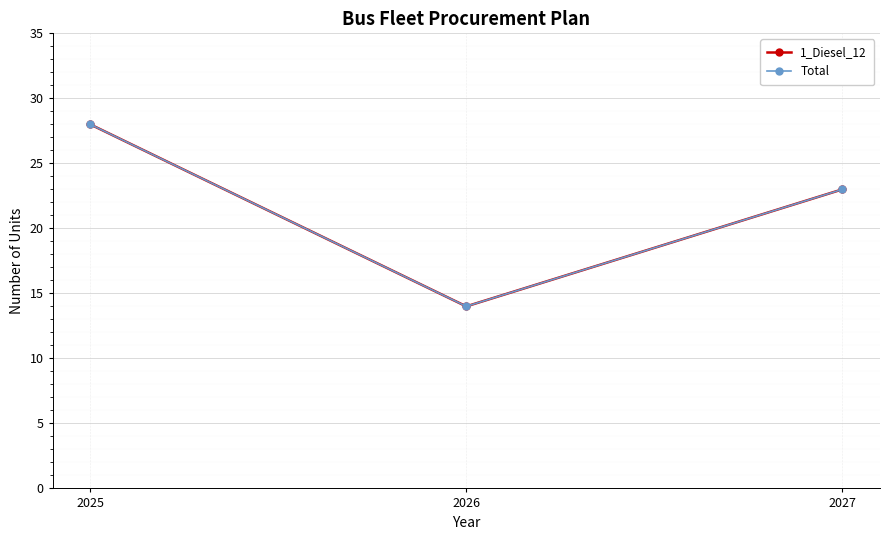

At 2025, list the series in order from largest to smallest.

1_Diesel_12, Total